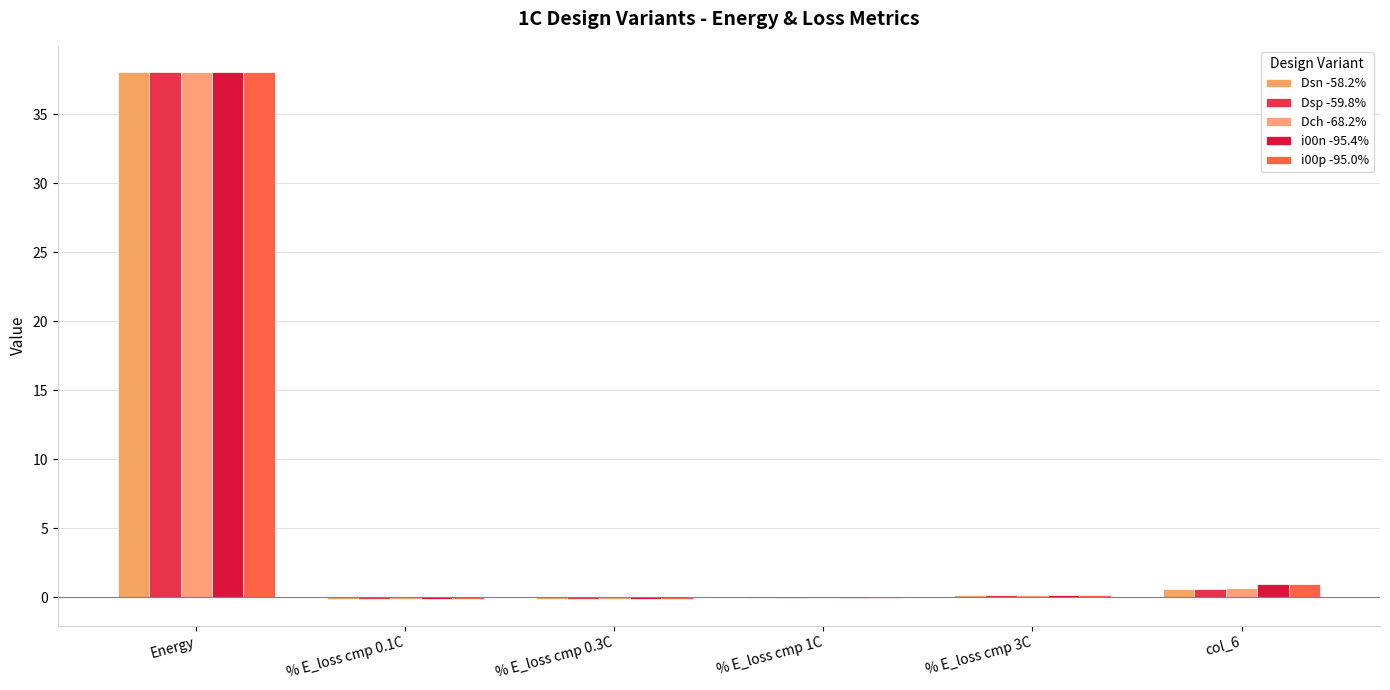

What are all the series names shown in the legend?

Dsn -58.2%, Dsp -59.8%, Dch -68.2%, i00n -95.4%, i00p -95.0%